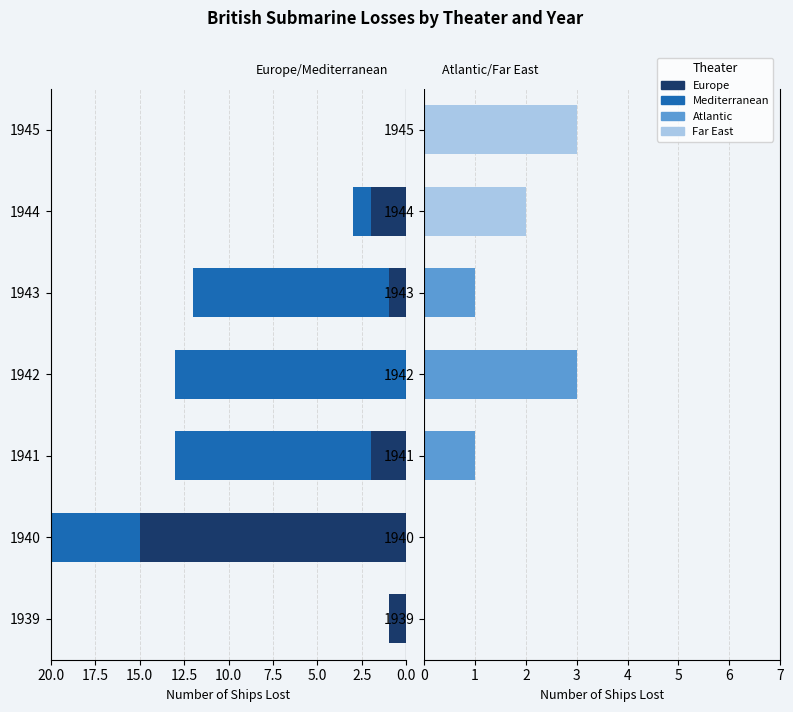

How many data points in Europe are less than 1?

2